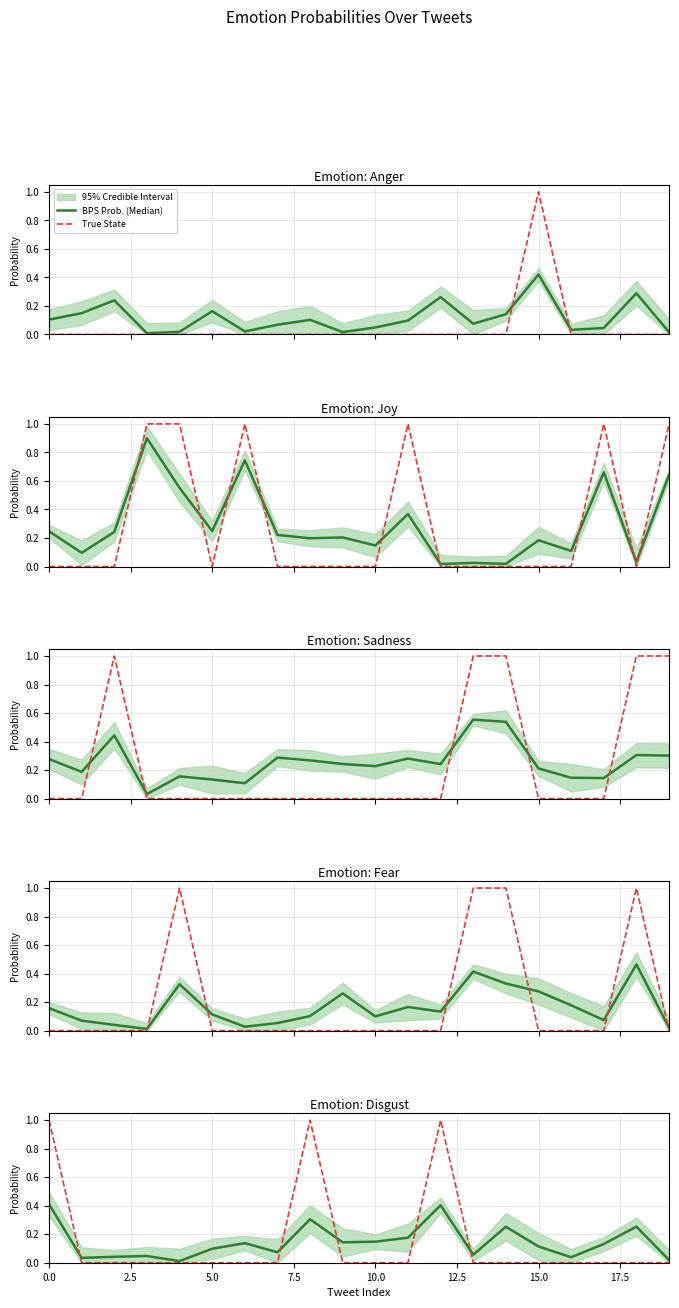

What is the label of the 12th point from the right?

20.0